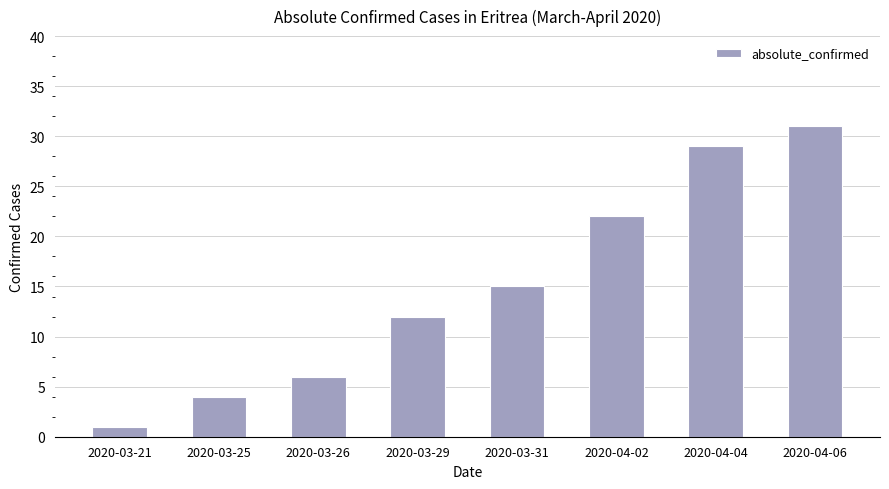

Reading left to right, what are all the values shown in this chart?

2020-03-21=1	2020-03-25=4	2020-03-26=6	2020-03-29=12	2020-03-31=15	2020-04-02=22	2020-04-04=29	2020-04-06=31